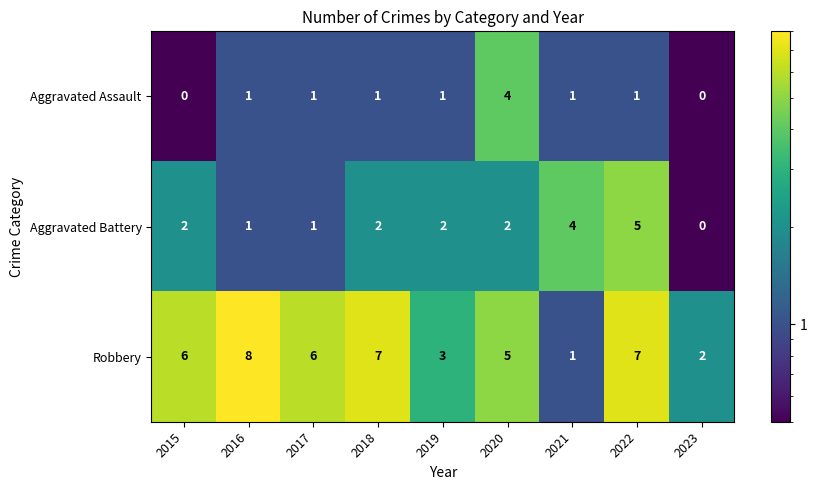

How many Aggravated Assault values are between 1 and 2?

6